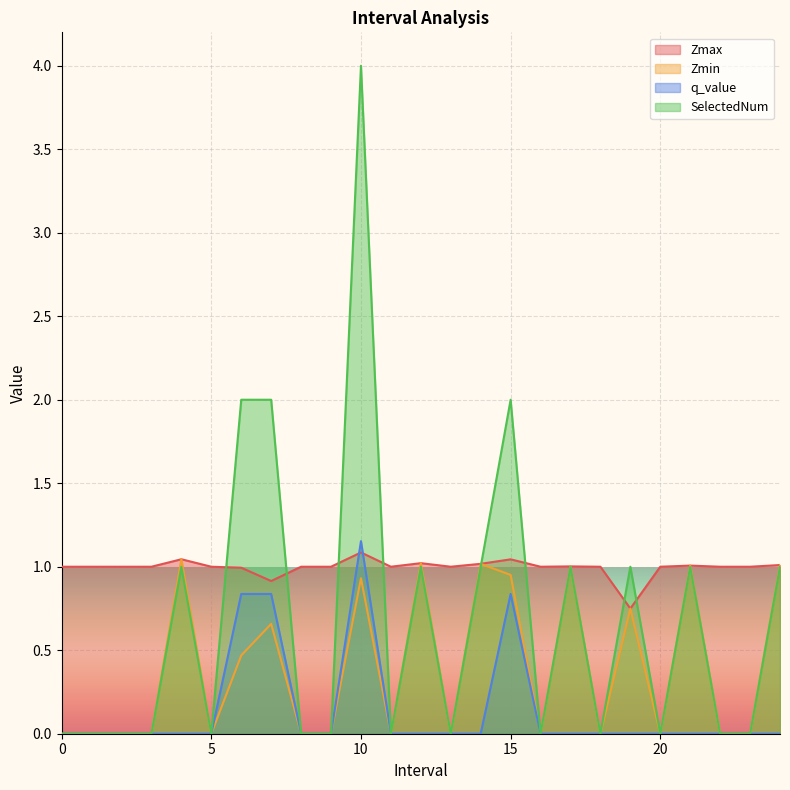

Between 2 and 13, which series saw the biggest shift?

Zmax